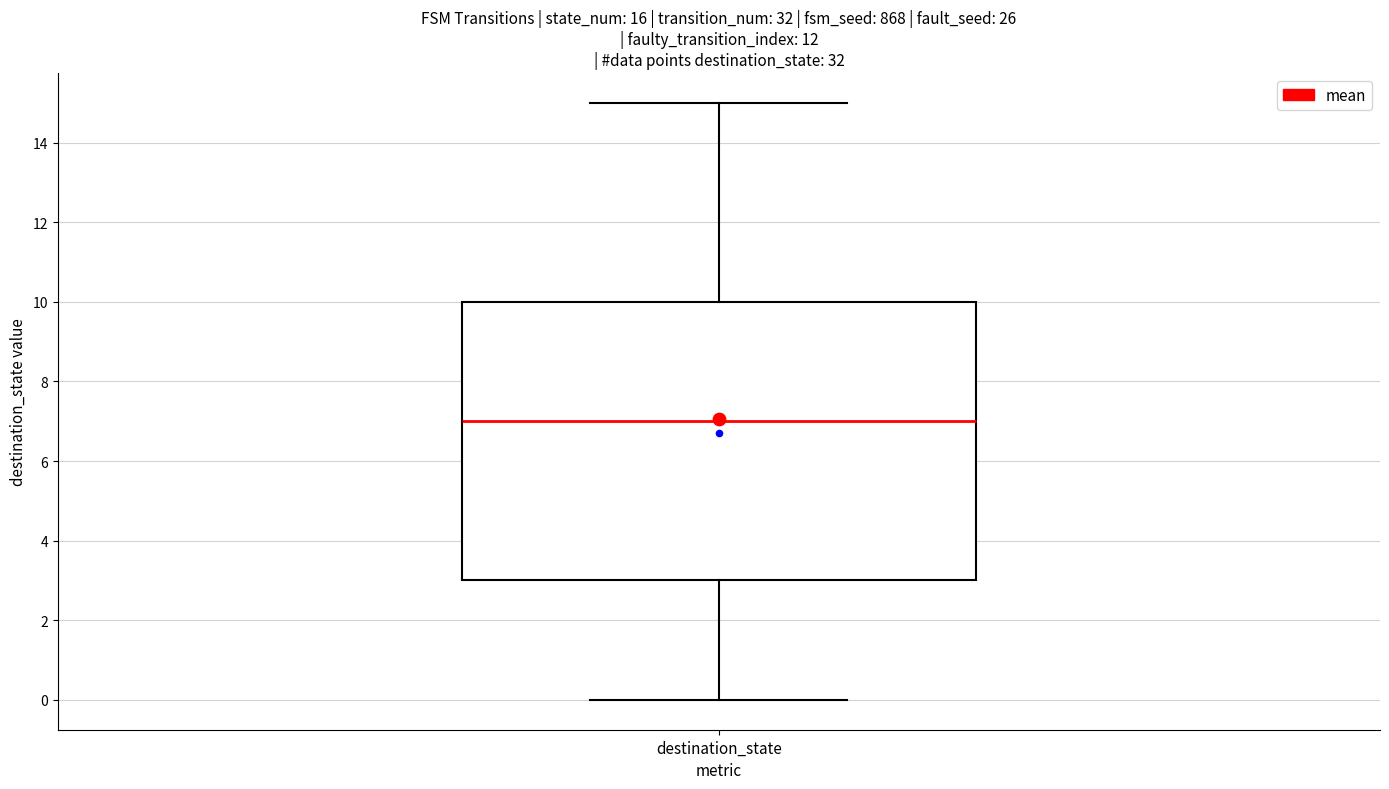

Read this box plot against the y-axis: the position of the median line, the range covered by the box, and the ends of both whiskers. The values are not printed on the chart, so give them approximately, as read against the axis.

median 7, box 3 to 10, whiskers 0 to 15